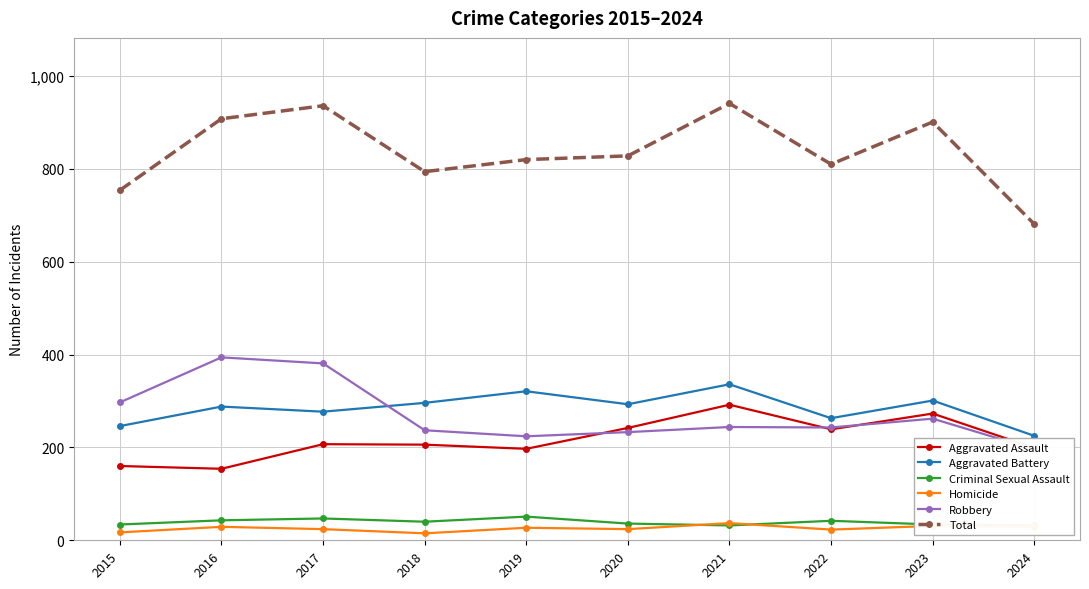

Which series has the widest spread of values?

Total